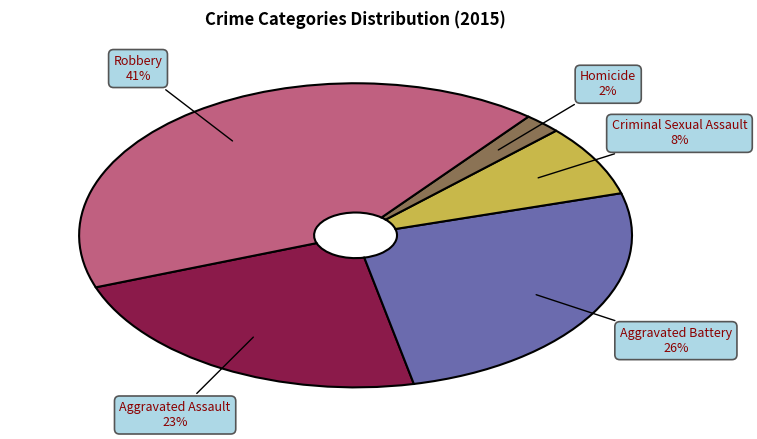

To the nearest percent, what is the average slice percentage?

20%